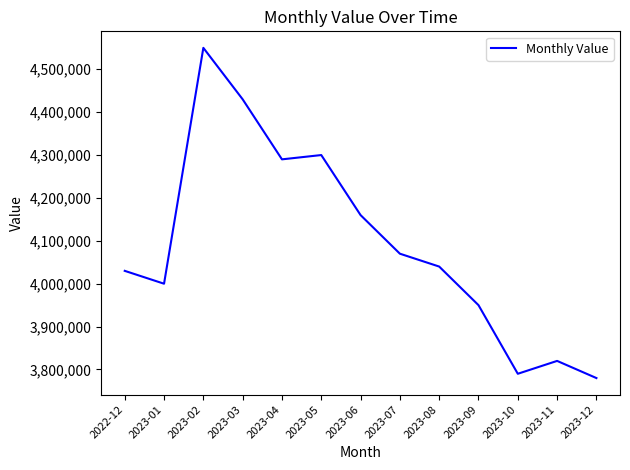

Reading left to right, list all the values displayed in this chart.

2022-12=4030000	2023-01=4000000	2023-02=4550000	2023-03=4430000	2023-04=4290000	2023-05=4300000	2023-06=4160000	2023-07=4070000	2023-08=4040000	2023-09=3950000	2023-10=3790000	2023-11=3820000	2023-12=3780000